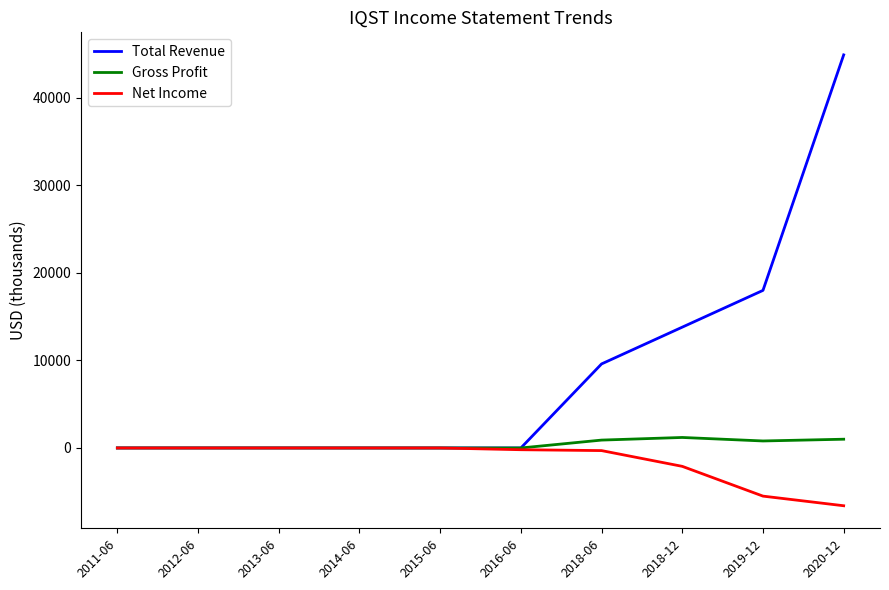

What are all the series names shown in the legend?

Total Revenue, Gross Profit, Net Income